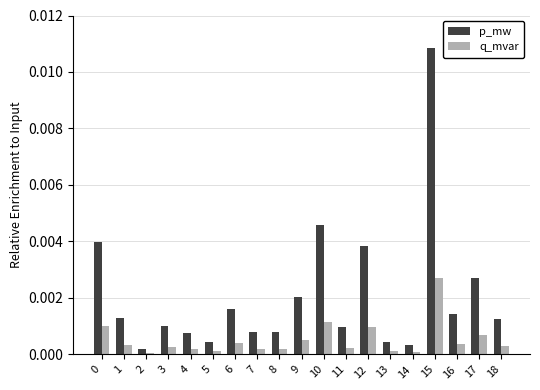

Rank the series by their average value, from highest to lowest.

p_mw, q_mvar